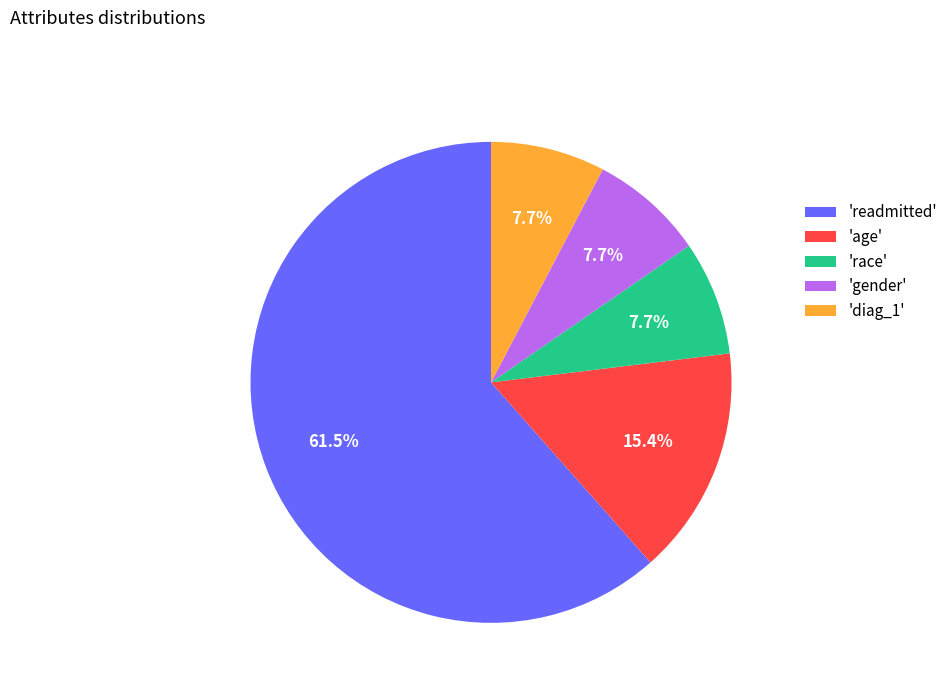

Which slice is the largest?

'readmitted'